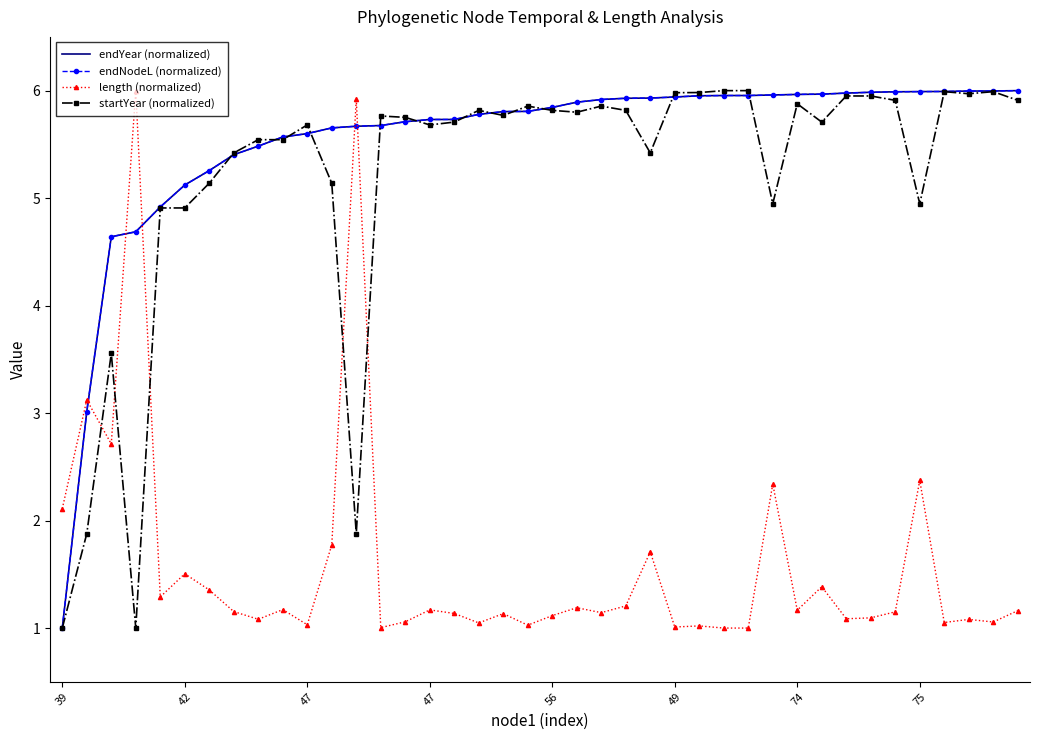

At which category does length (normalized) reach its first local valley?

47